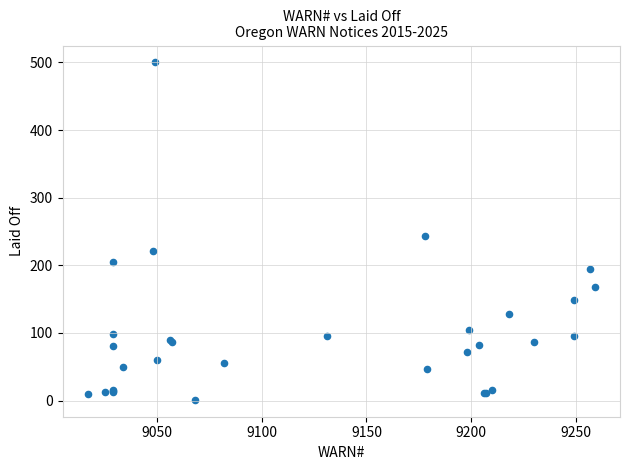

What Y value in the scatter plot is closest to 250?

244